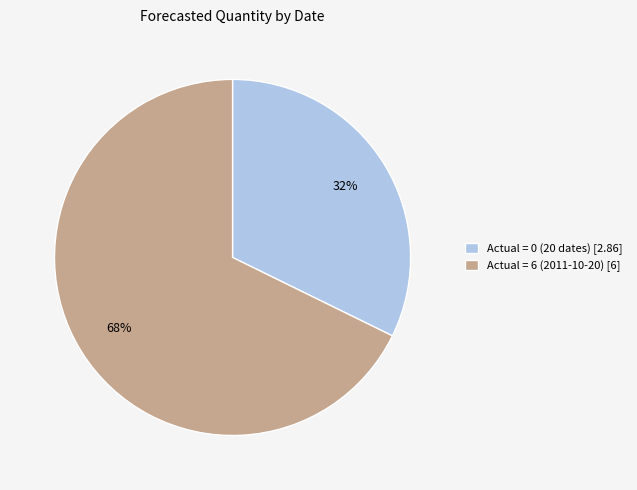

Is it true that Actual = 0 (20 dates) [2.86] is 32% of the pie?

True